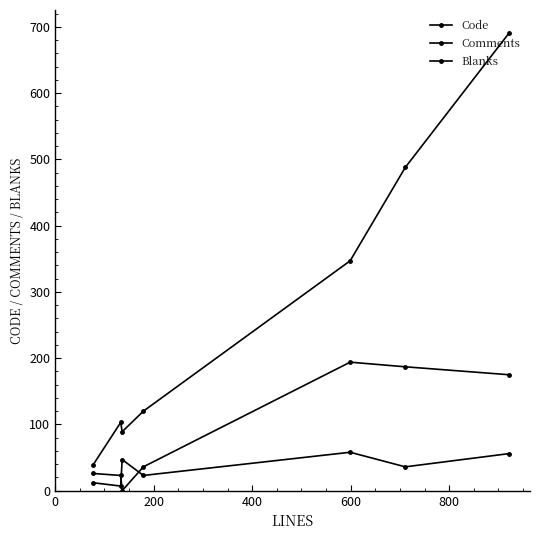

List the series in order of their peak value, highest first.

Code, Comments, Blanks